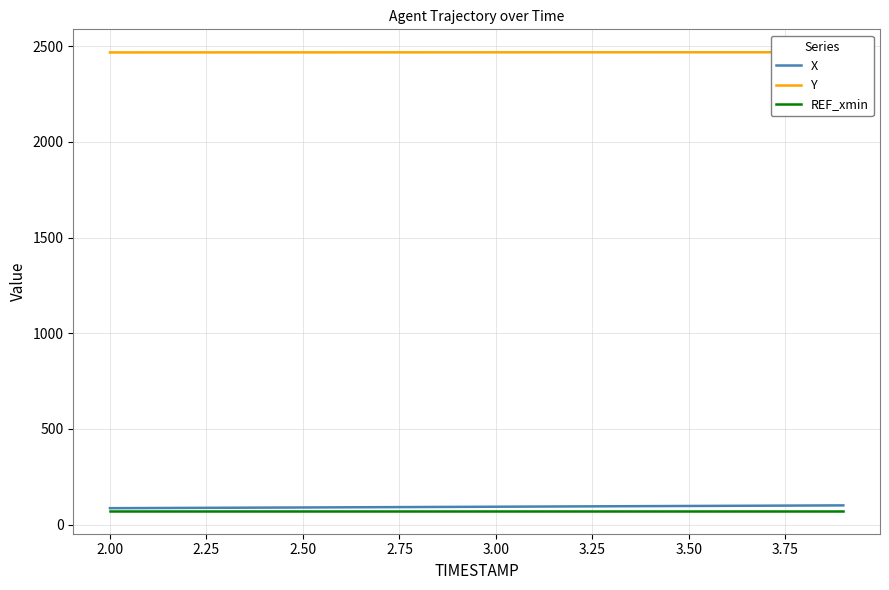

Is the value of X at 13 greater than the value of Y at 3.00?

No